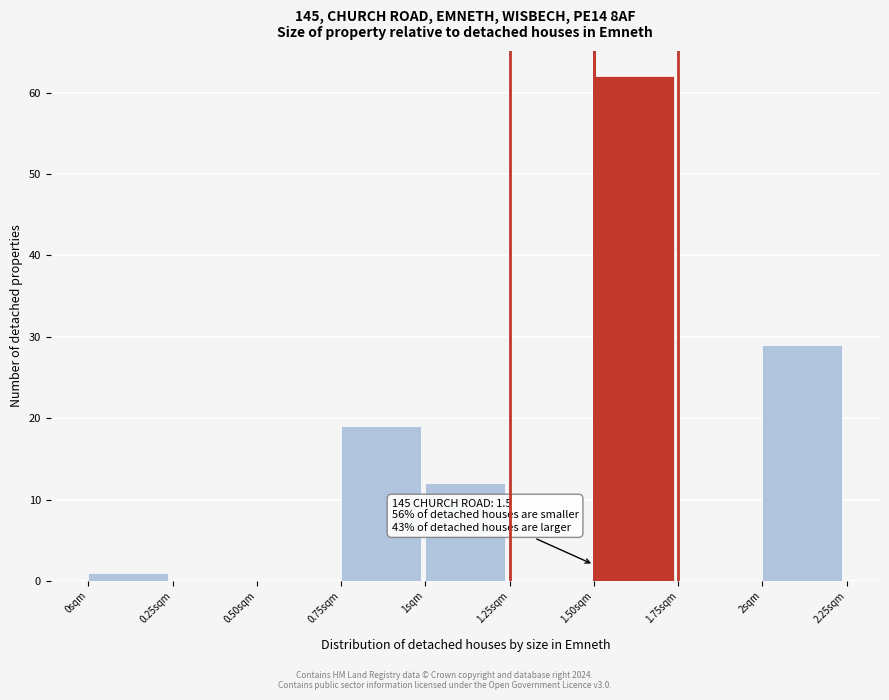

Which range on the x-axis has the tallest bar?

1.50 to 1.75